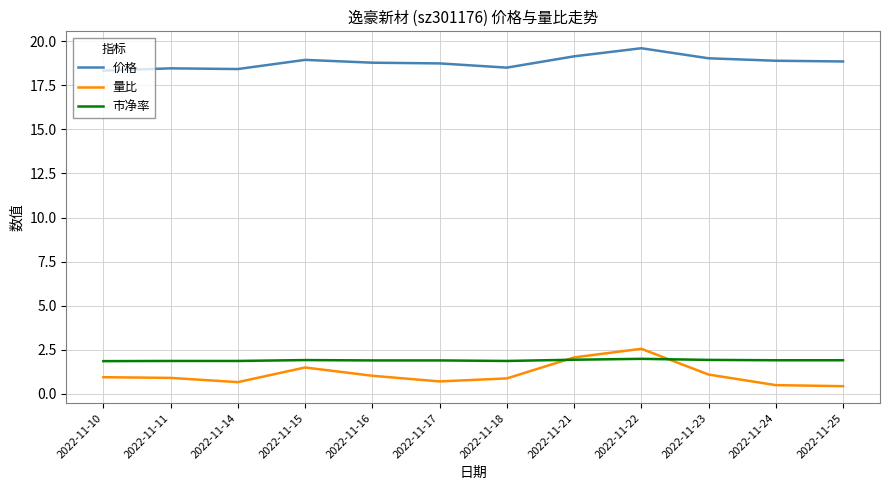

Which series has the largest range (max minus min)?

量比